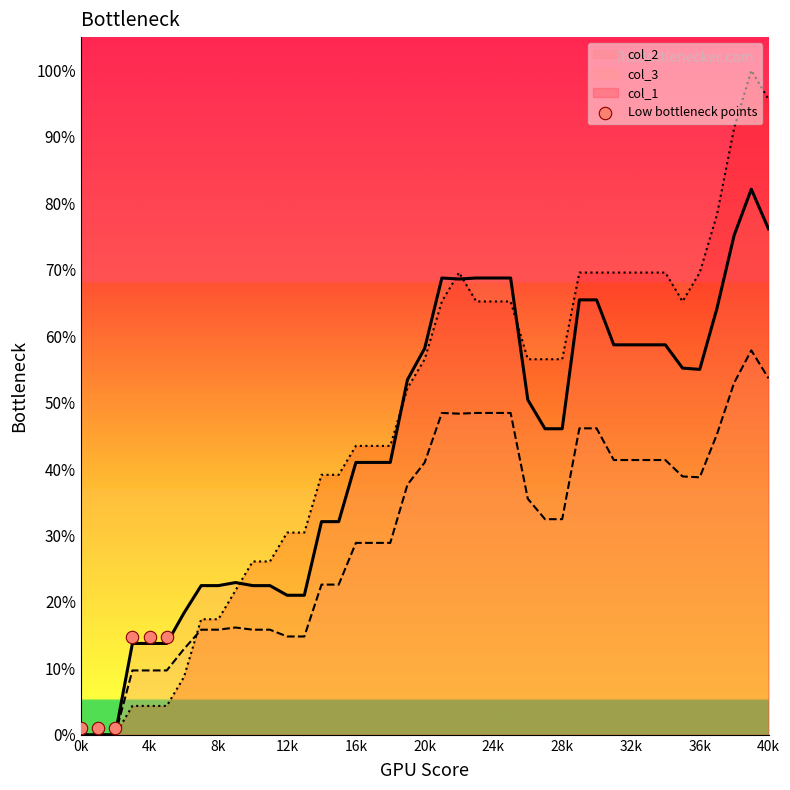

The col_3 series shows 0.0 at 0k. True or false?

True